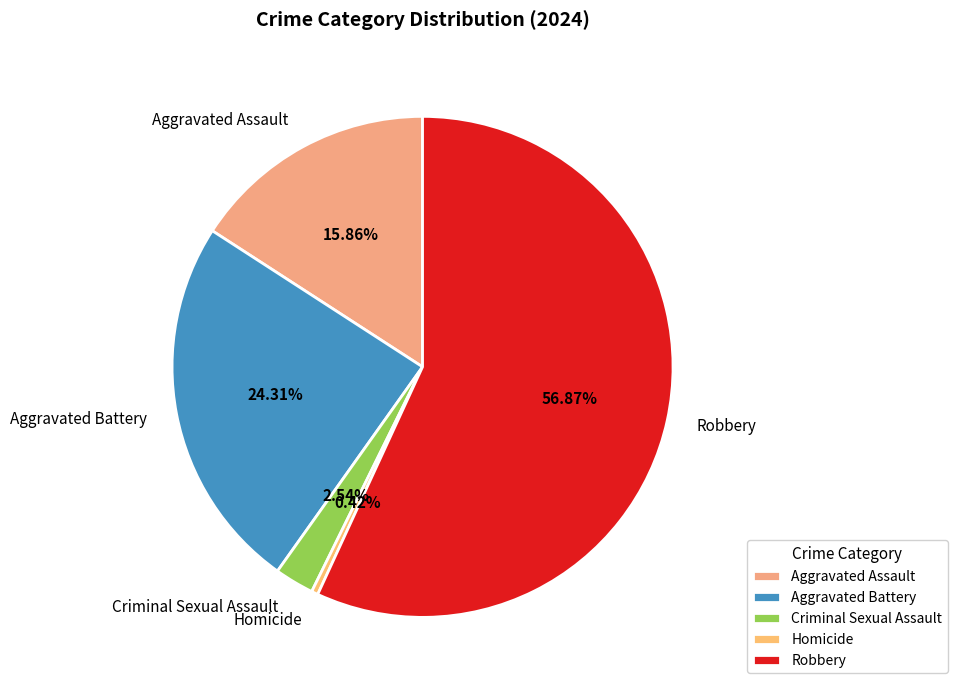

Do Homicide and Aggravated Assault together represent more than half of the pie?

No